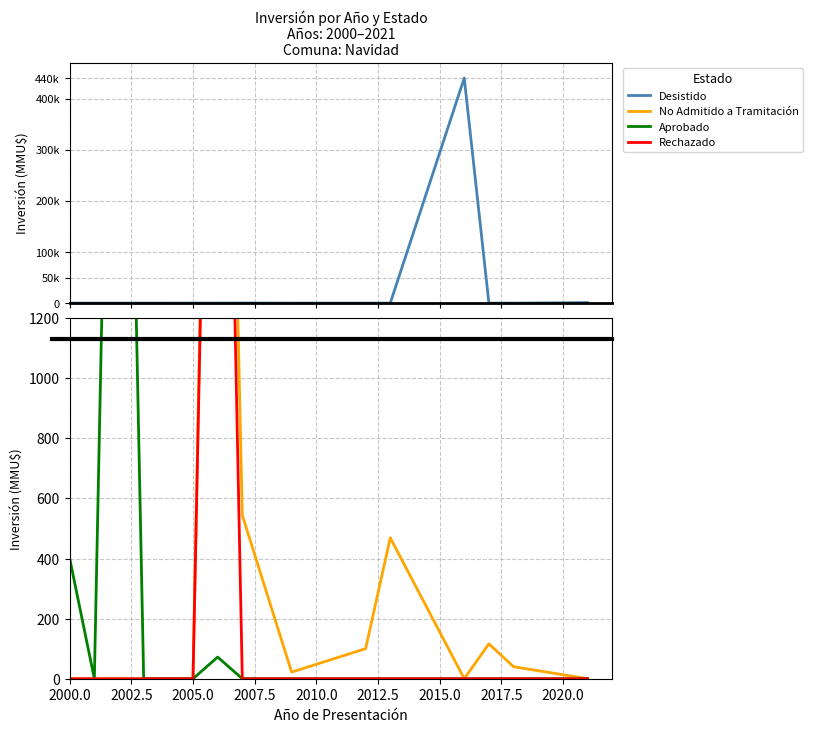

True or false: Desistido and Aprobado intersect in this chart.

False